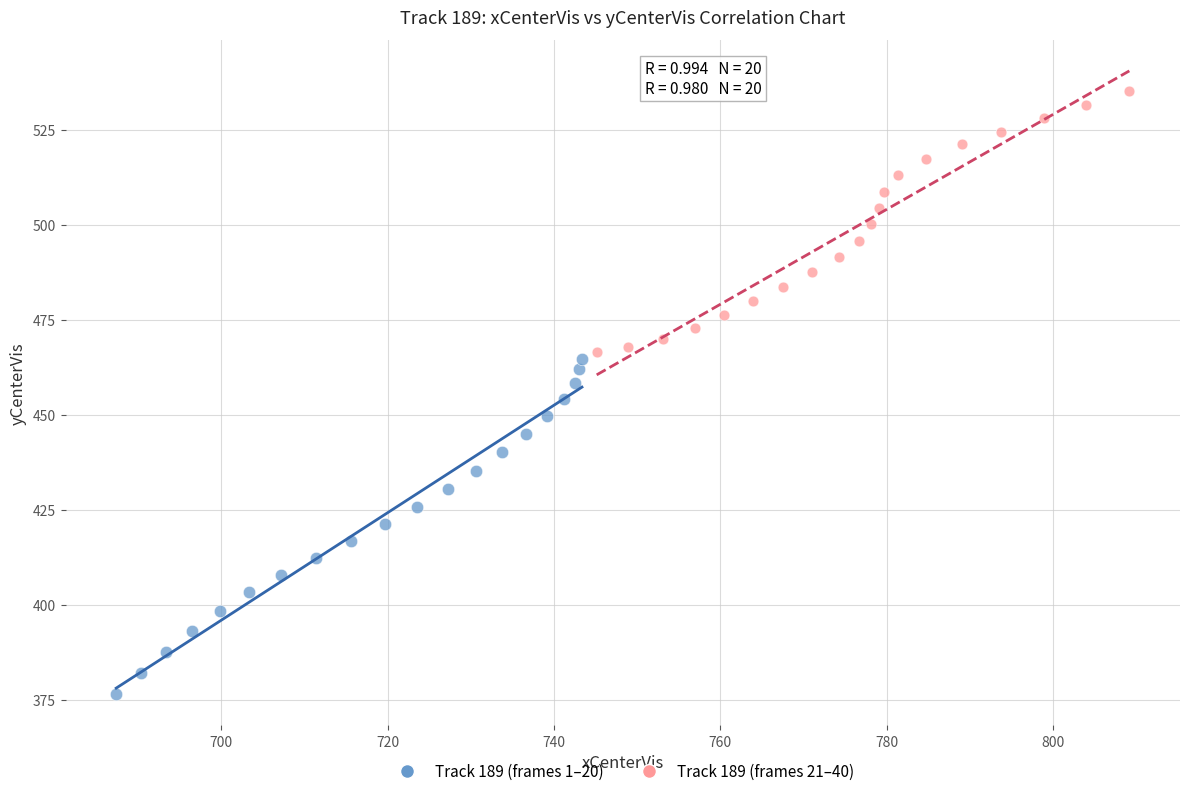

Which series reaches the maximum Y coordinate?

Track 189 (frames 21–40)